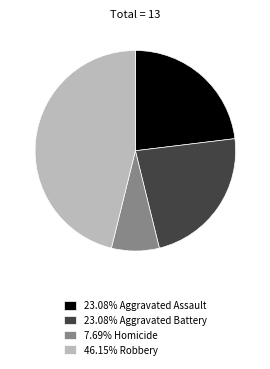

Is there a majority slice in this chart?

No